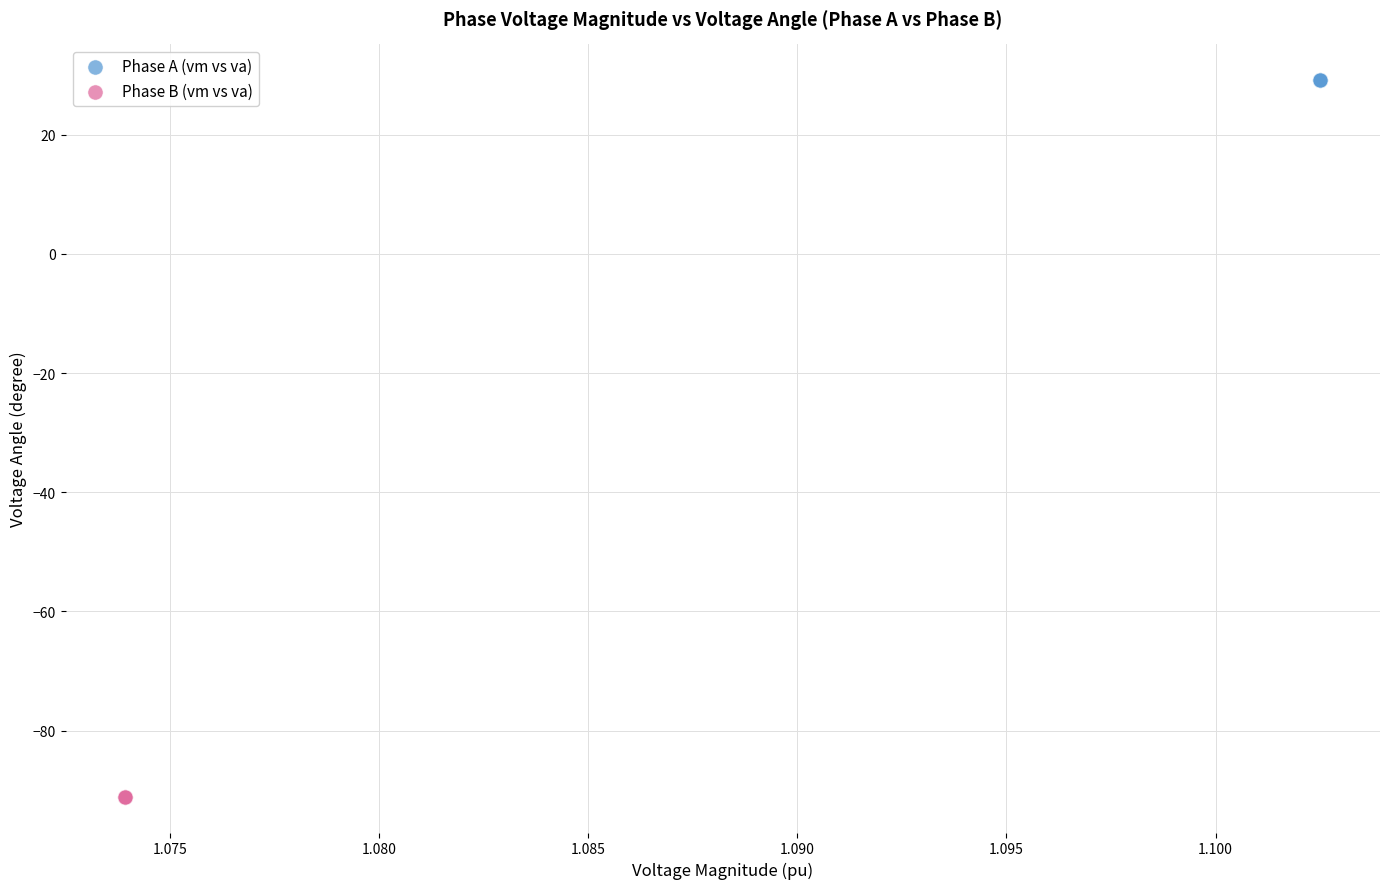

Which series has the widest spread of Y values?

Phase B (vm vs va)